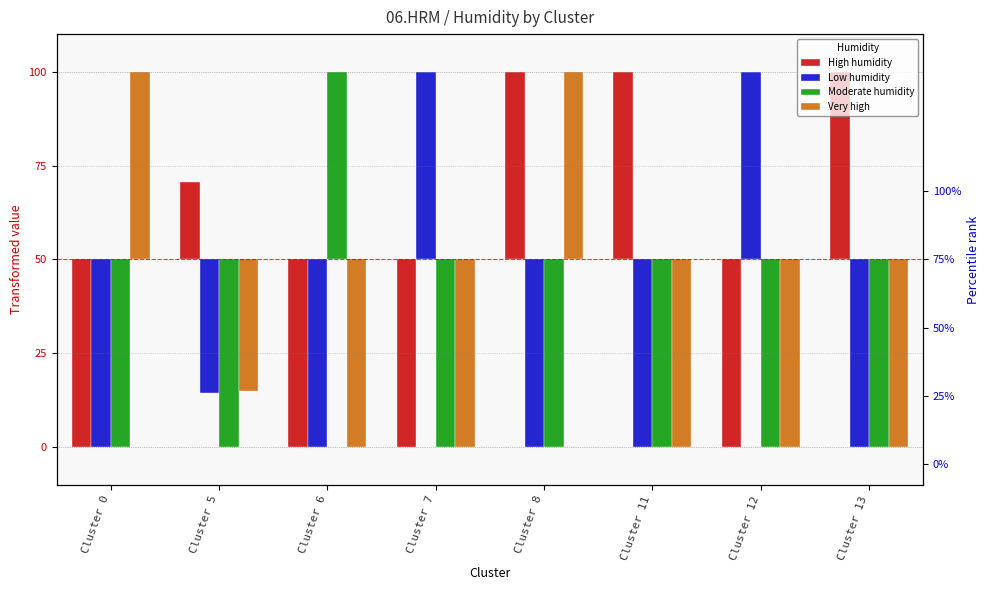

How many values in the Very high series exceed -50?

3